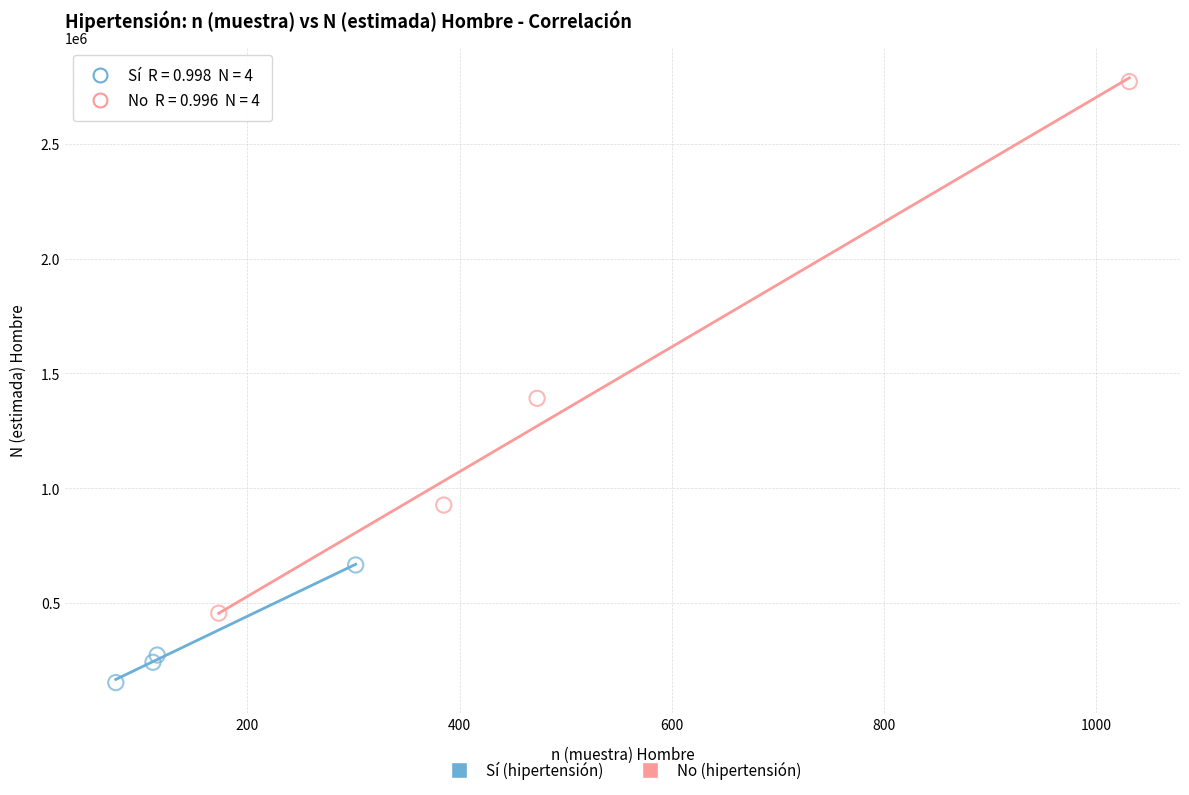

Which series contains the lowest Y value?

Sí (hipertensión)